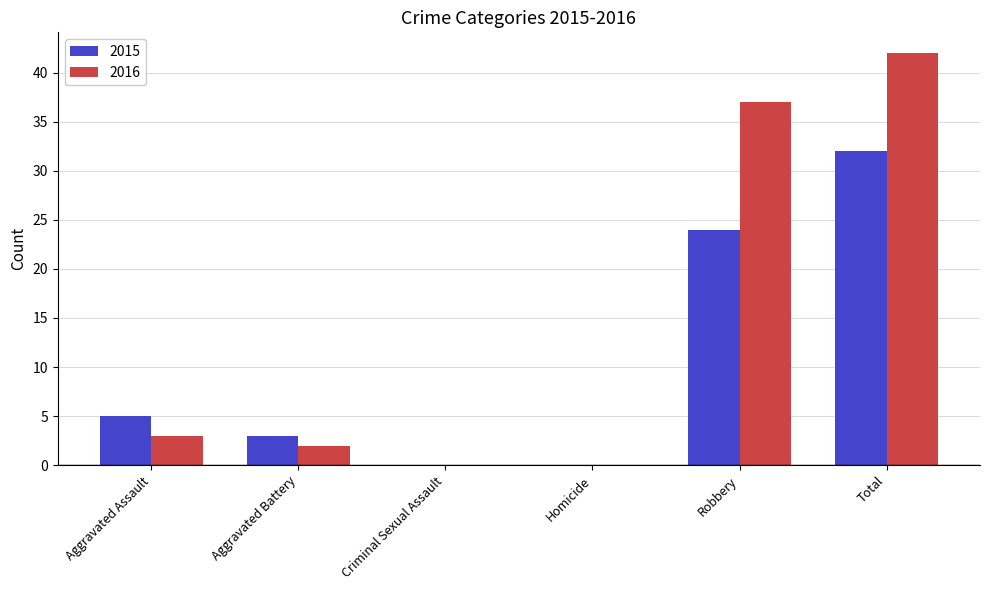

The value of 2015 at Total is 22. True or false?

False